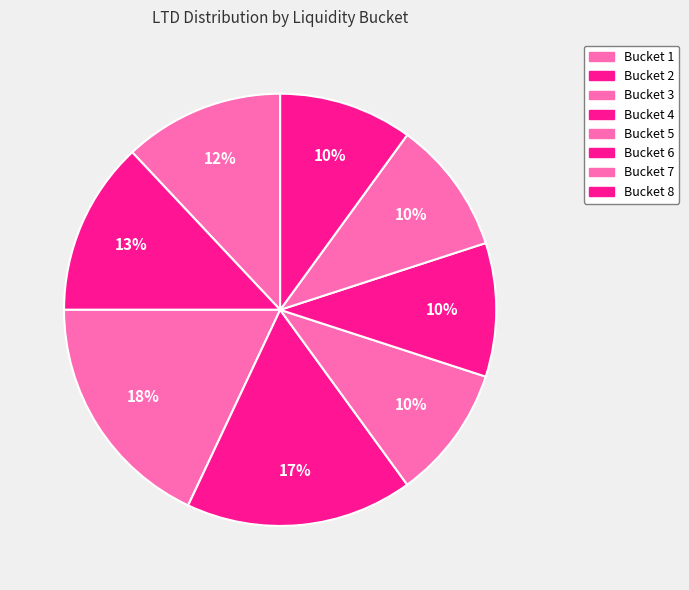

Count the number of slices in the pie.

8